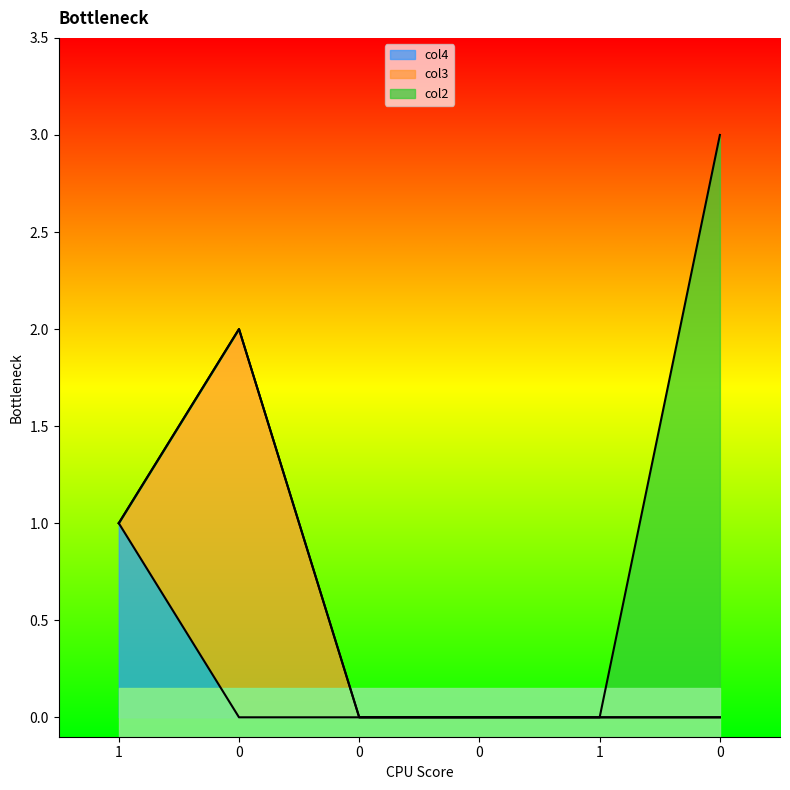

What is the greatest value displayed?

3